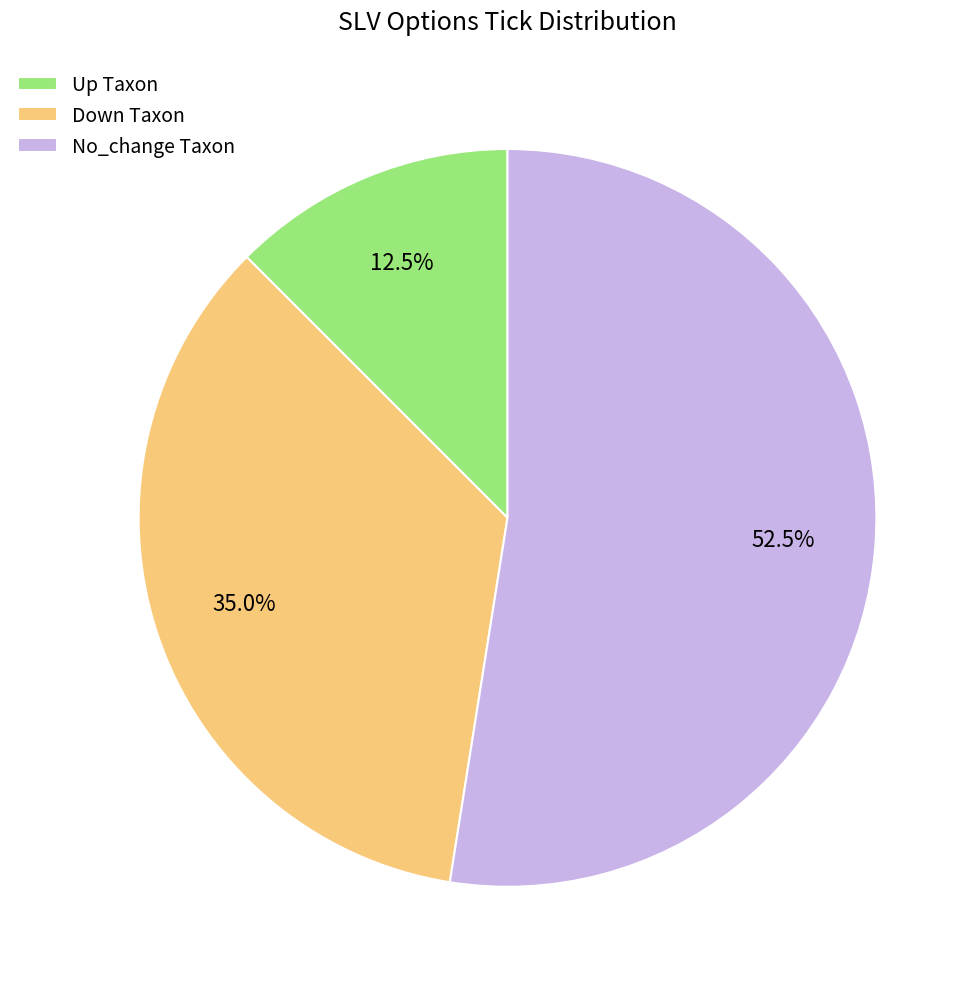

Rank the categories by value from highest to lowest.

No_change Taxon, Down Taxon, Up Taxon